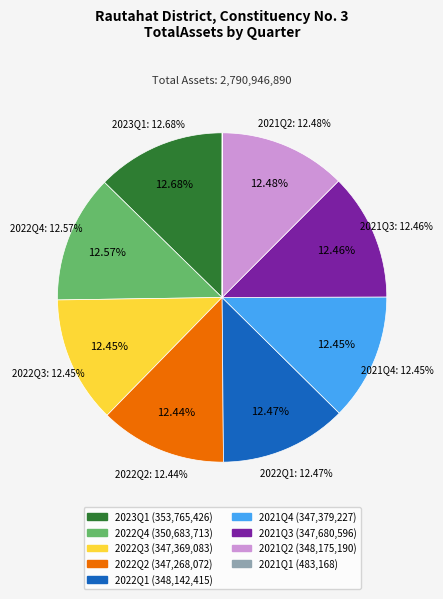

Which slice is the smallest?

2021Q1